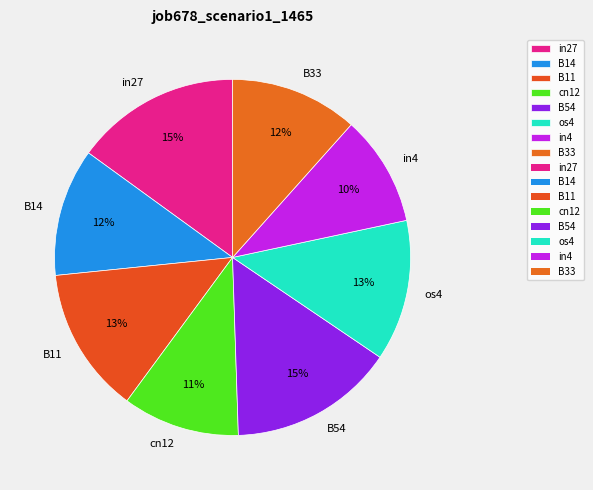

Is it true that in4 is 10% of the pie?

True